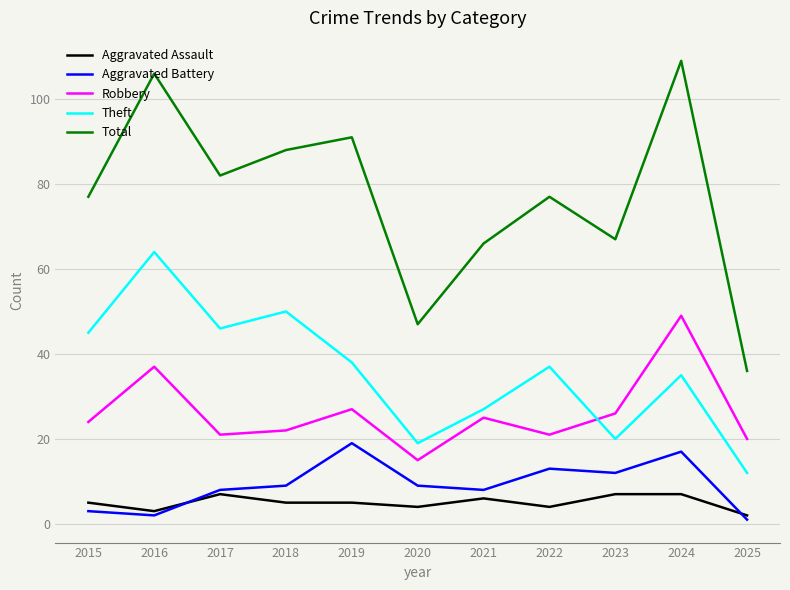

Between 2015 and 2016, which series saw the biggest shift?

Total